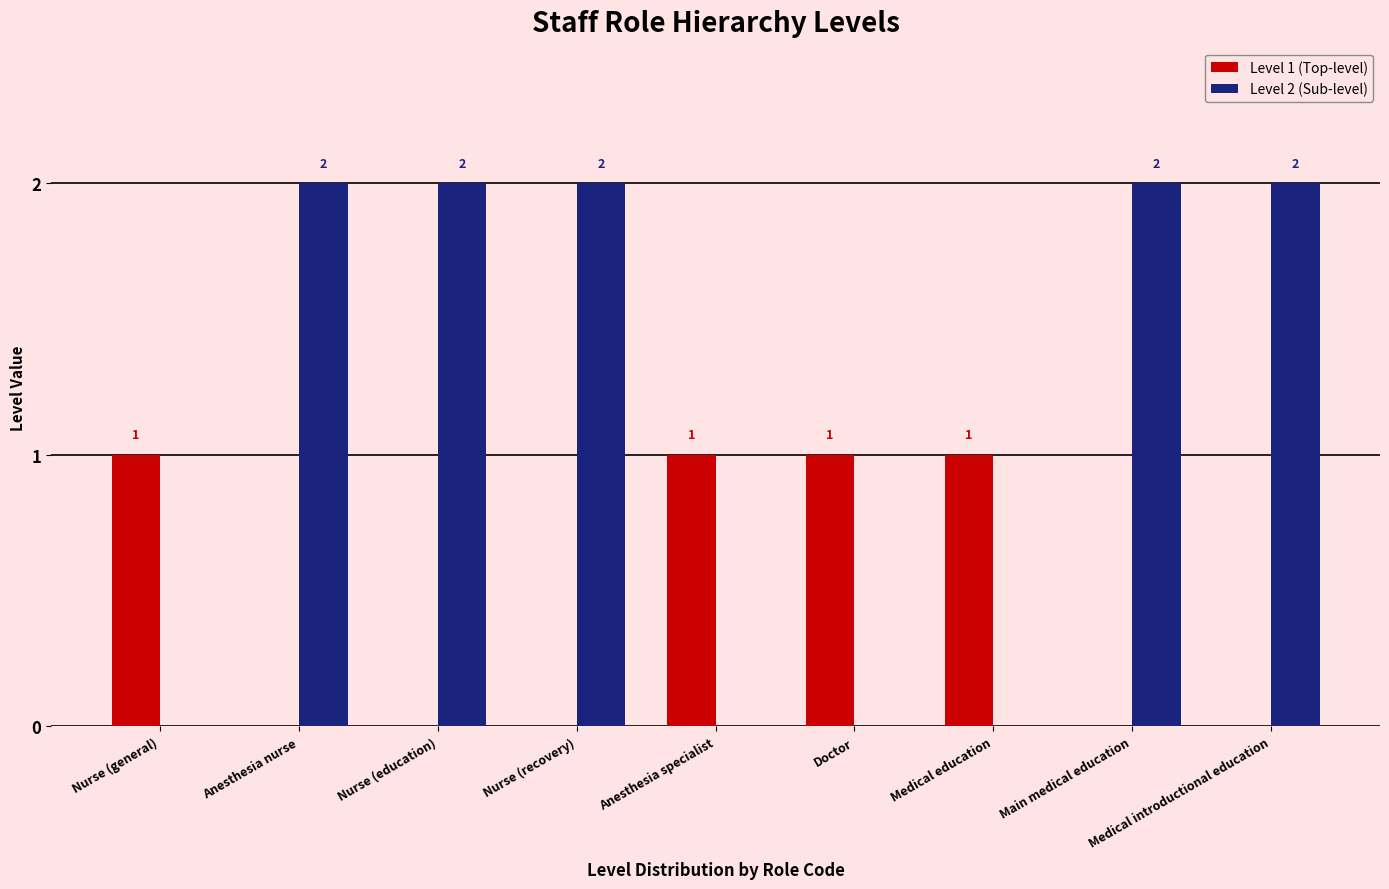

Reading left to right, what are all the values shown in this chart?

Level 1 (Top-level): Nurse (general)=1	Anesthesia nurse=0	Nurse (education)=0	Nurse (recovery)=0	Anesthesia specialist=1	Doctor=1	Medical education=1	Main medical education=0	Medical introductional education=0
Level 2 (Sub-level): Nurse (general)=0	Anesthesia nurse=2	Nurse (education)=2	Nurse (recovery)=2	Anesthesia specialist=0	Doctor=0	Medical education=0	Main medical education=2	Medical introductional education=2